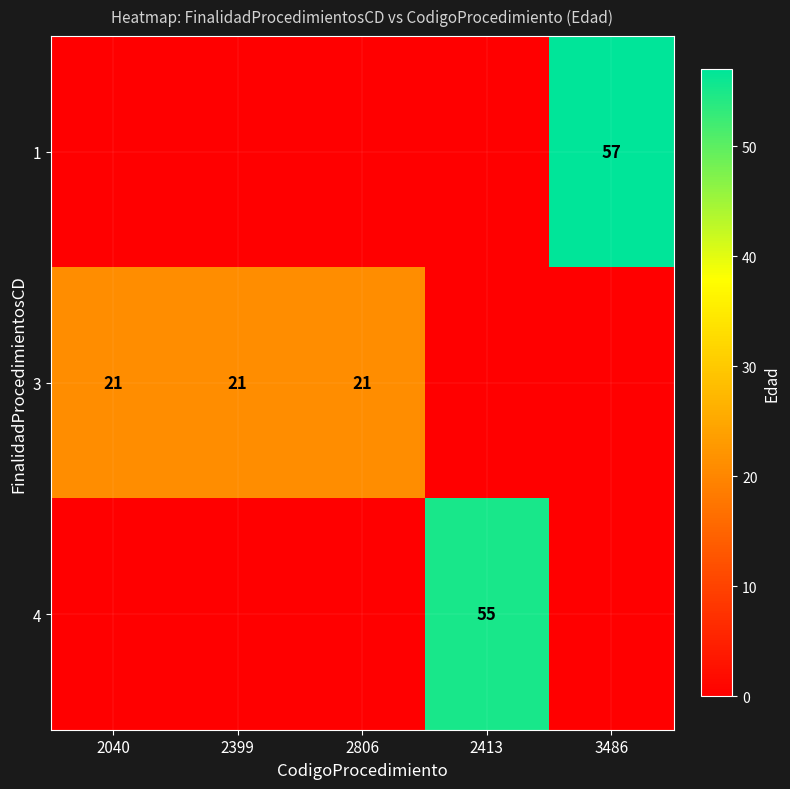

Which has a higher value, 2040 or 3486?

3486